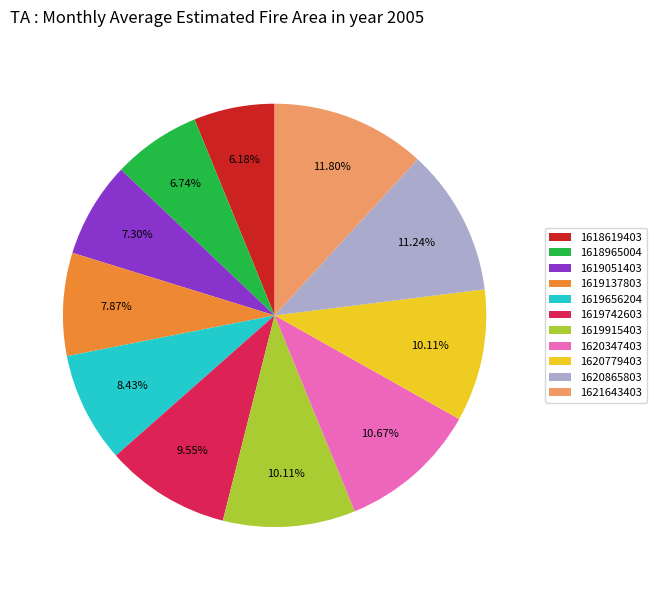

Is the sum of 1619656204 and 1620347403 greater than half?

No